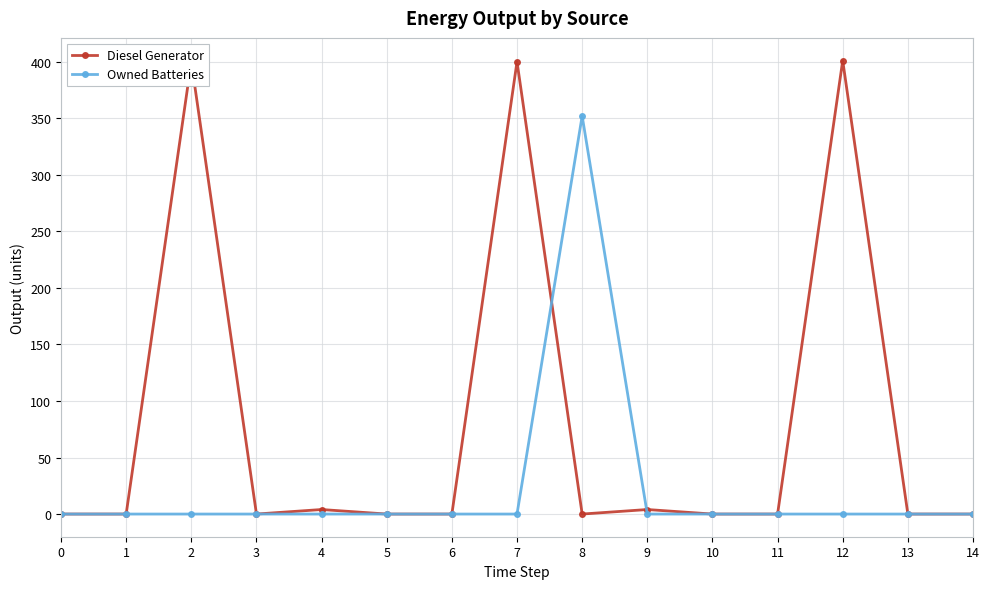

Rank the series by their maximum value, from highest to lowest.

Diesel Generator, Owned Batteries